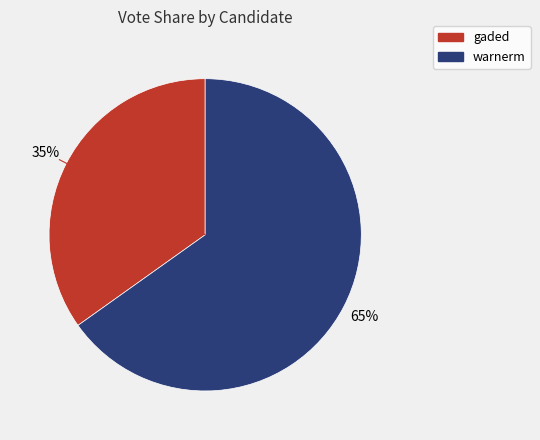

To the nearest percent, what portion does gaded represent?

35%